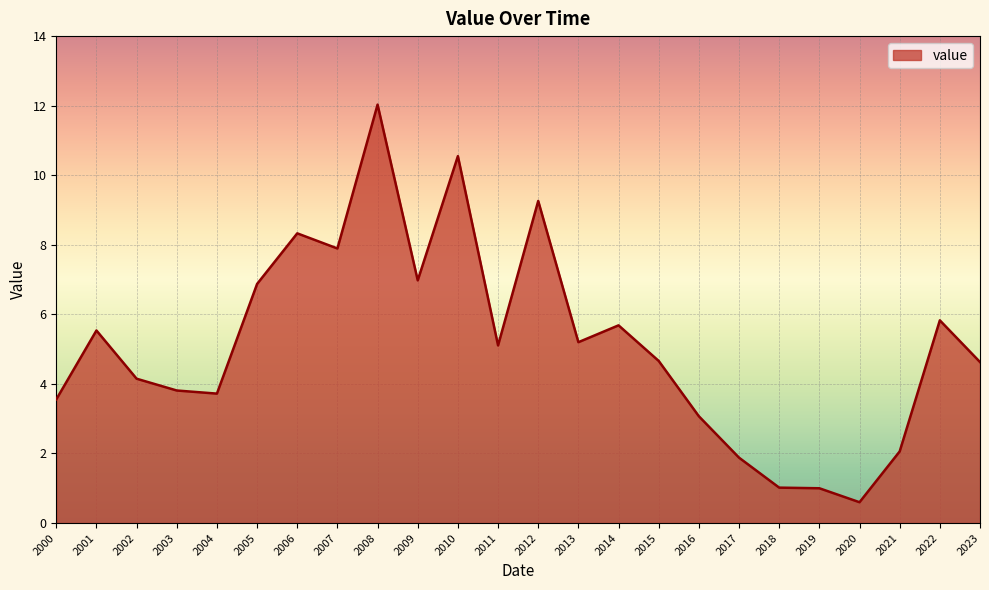

Read the value at 2012.

9.3